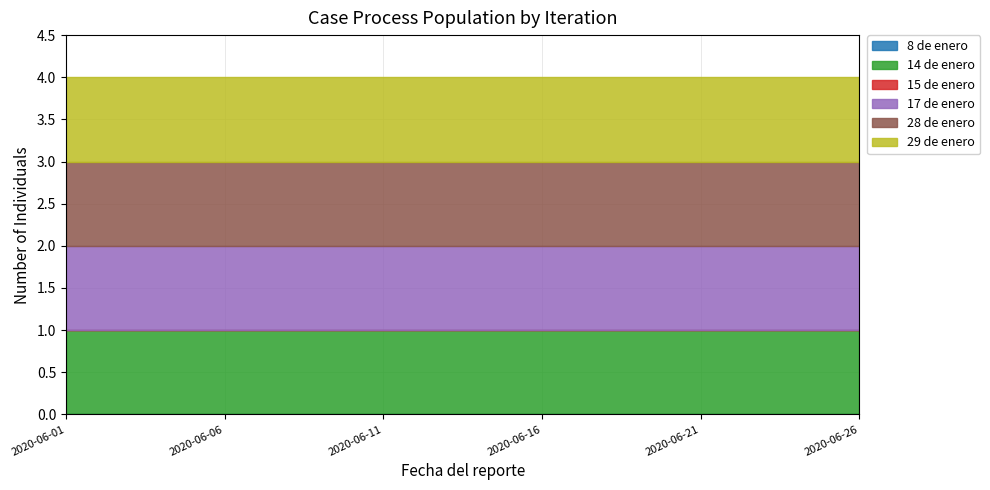

True or false: 29 de enero and 14 de enero intersect in this chart.

False